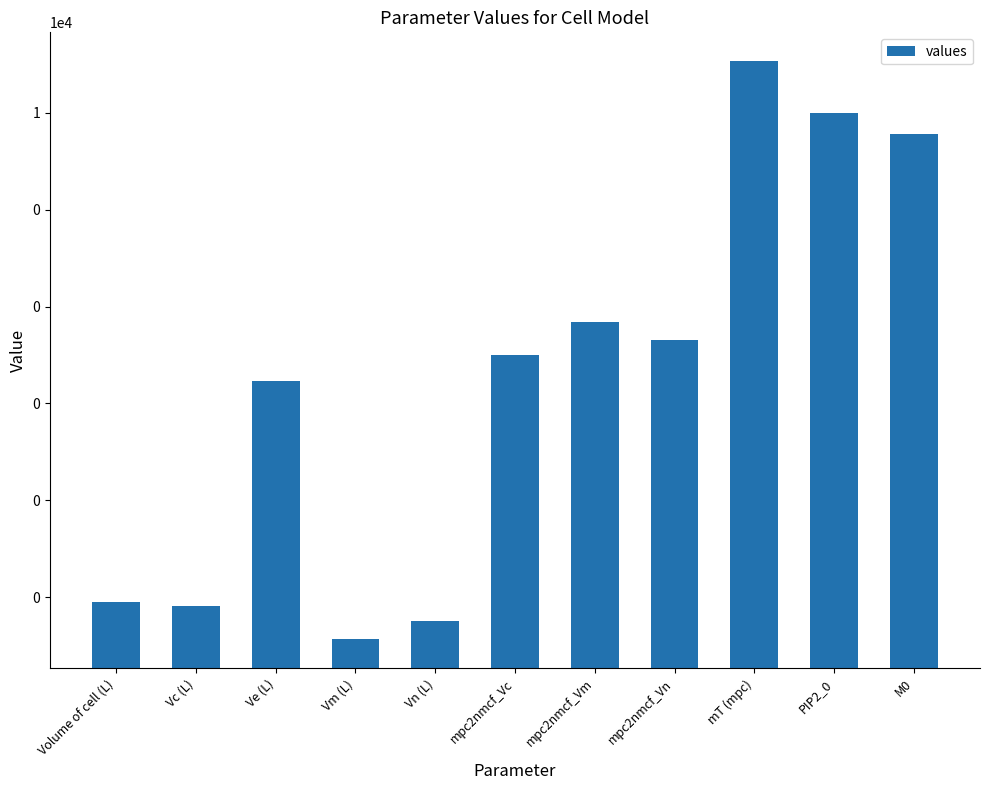

Which label corresponds to the largest value in the chart?

mT (mpc)